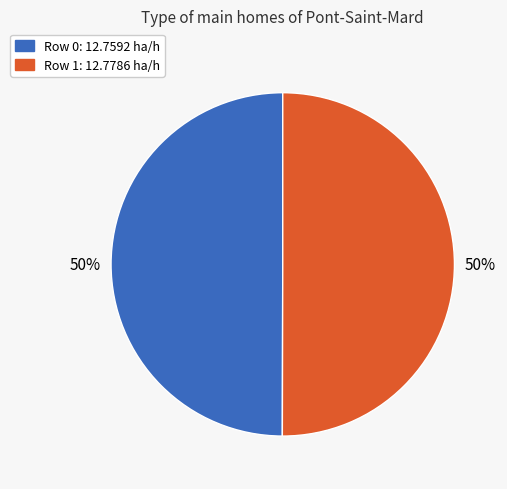

To the nearest percent, what percentage of the pie is Row 0: 12.7592 ha/h?

50%